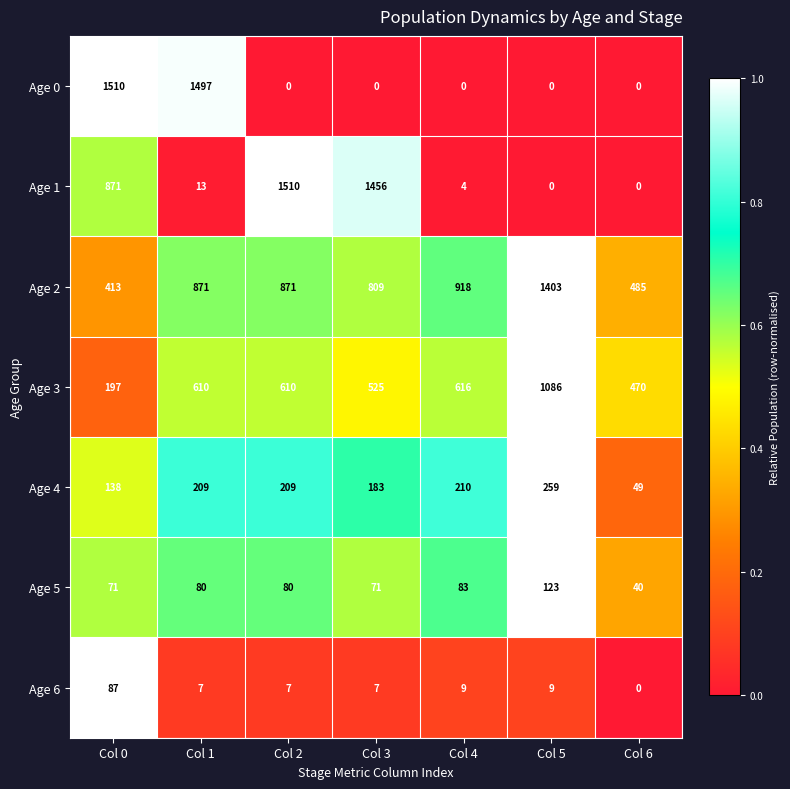

What is the difference between the Age 6 values at Col 4 and Col 0?

78